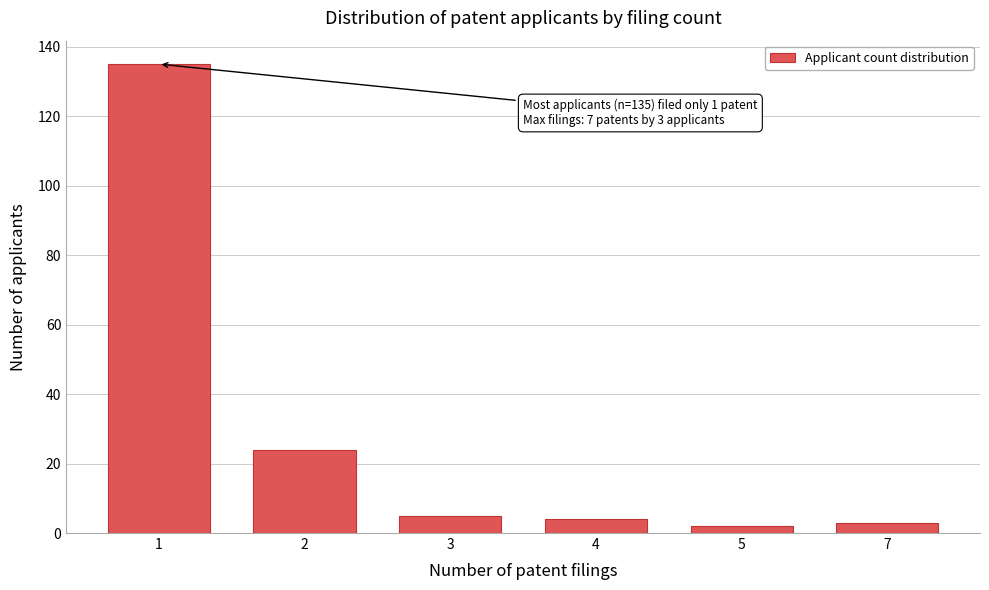

Reading left to right, list all the values displayed in this chart.

1=135	2=24	3=5	4=4	5=2	7=3